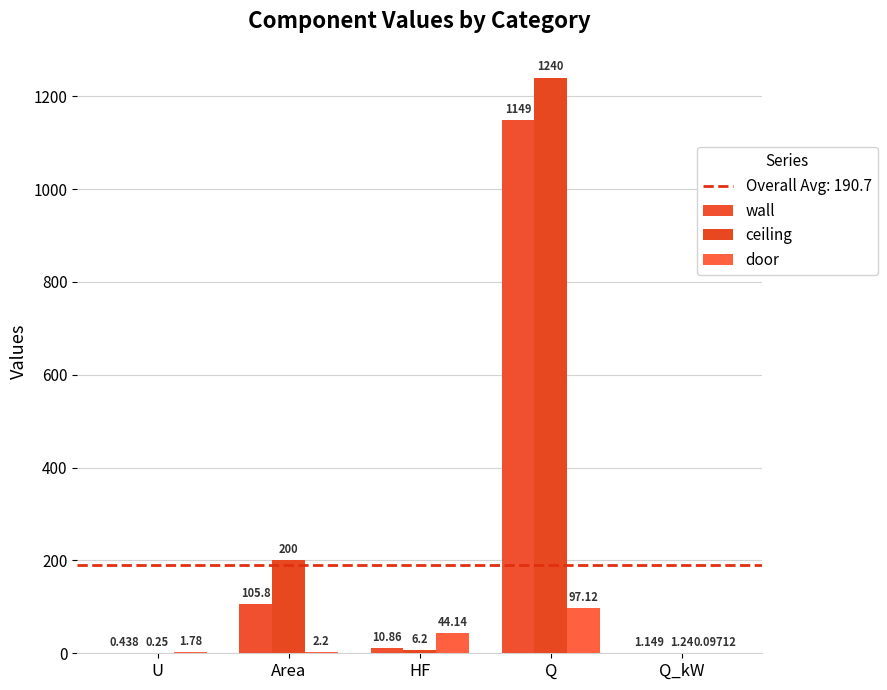

What is the label of the 3rd bar from the left?

HF